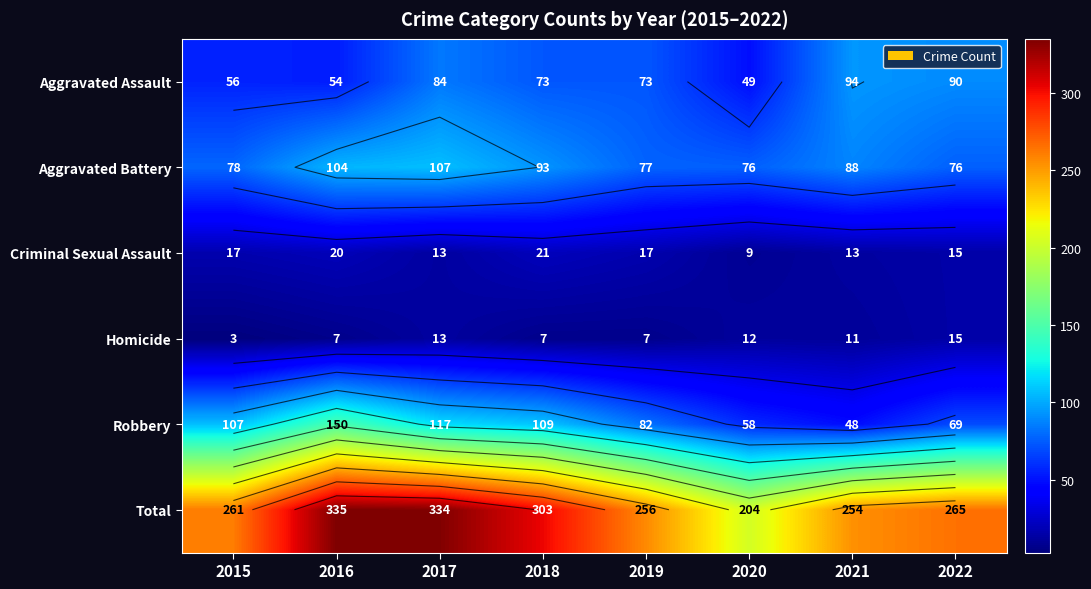

At which category does the chart reach its minimum across all series?

2015